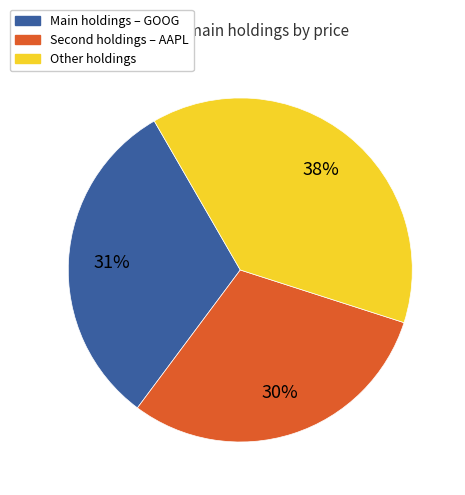

To the nearest percent, what is the difference between the largest and smallest slice percentages?

8%